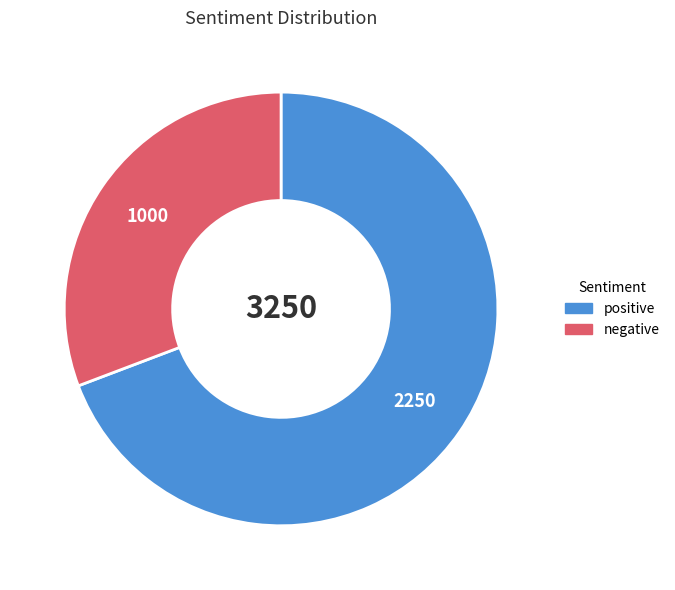

Which category has the biggest portion of the pie?

positive